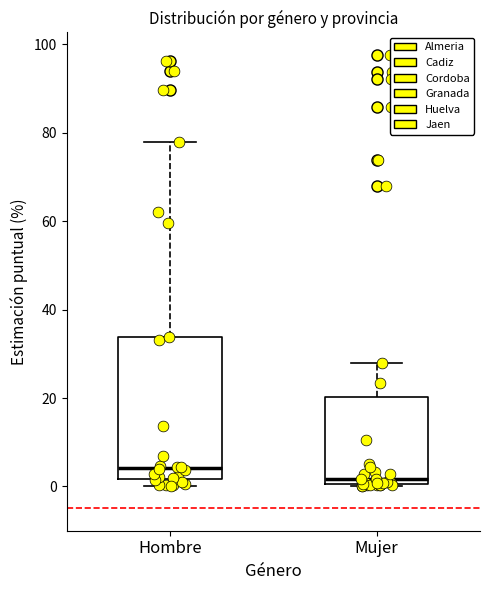

Which box's median line is the highest?

Hombre